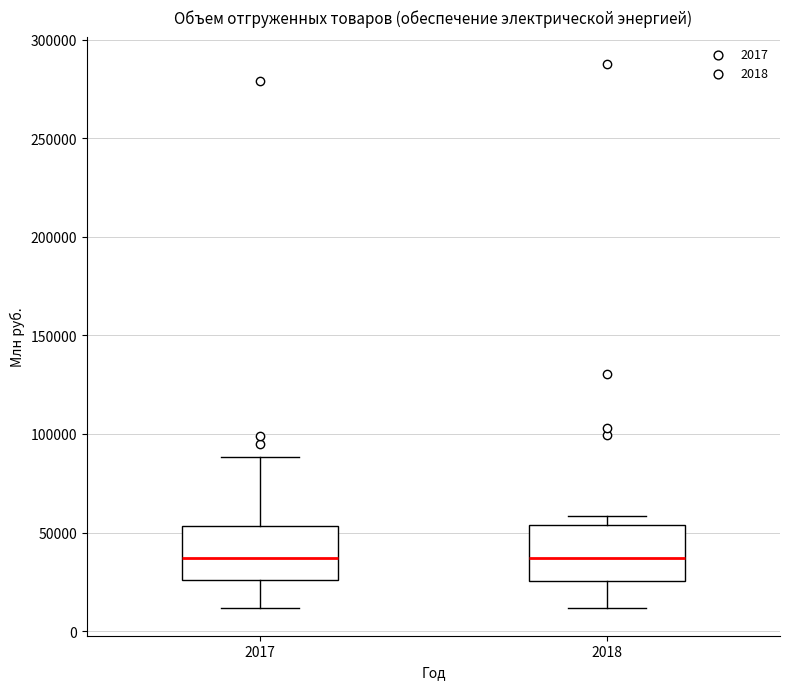

Where is the upper edge of the box at x = 2018 on the y-axis? The values are not printed on the chart, so give them approximately, as read against the axis.

55000